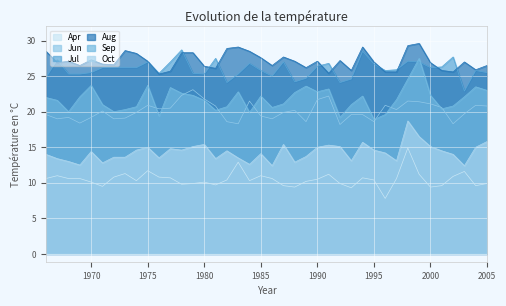

What are all the series names shown in the legend?

Apr, Jun, Jul, Aug, Sep, Oct